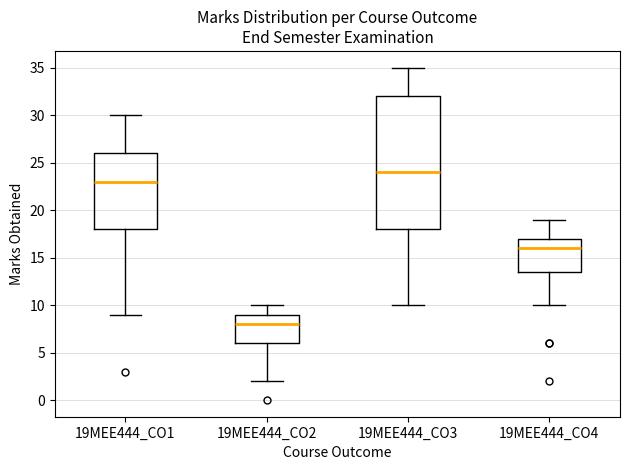

Comparing the boxes themselves (not the whiskers), which one is the tallest?

19MEE444_CO3